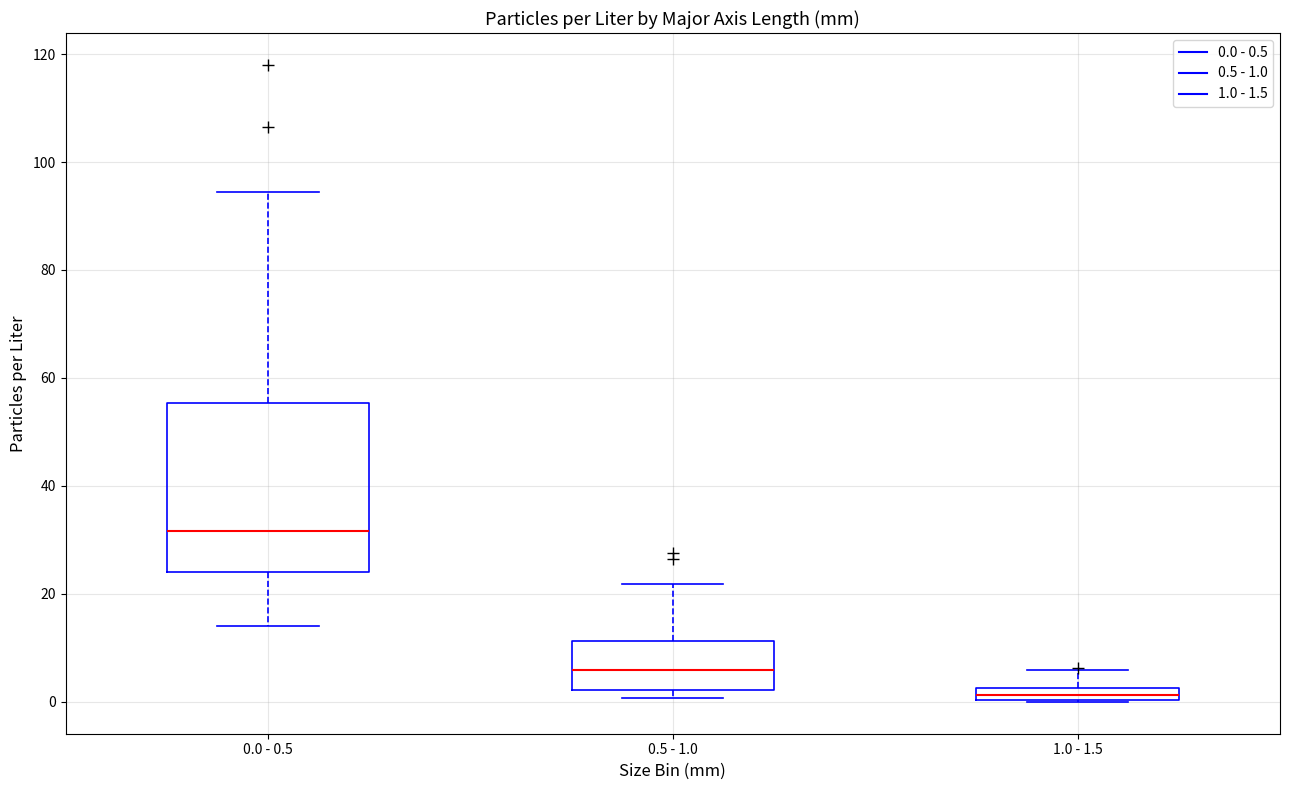

Where is the lower edge of the box for 0.5 - 1.0 on the y-axis? The values are not printed on the chart, so give them approximately, as read against the axis.

2